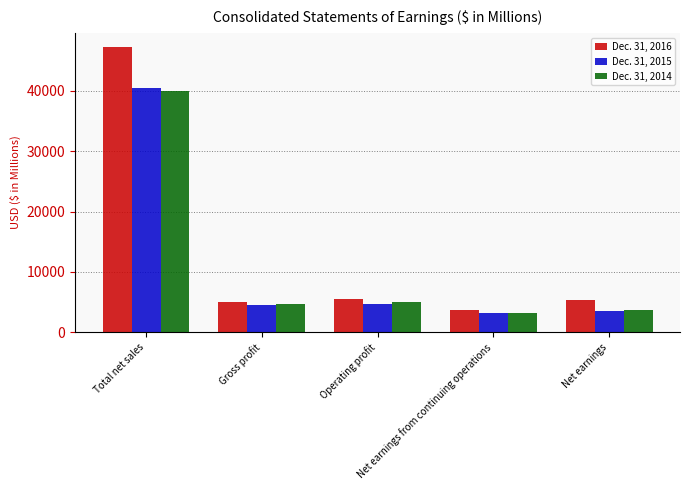

Is the value of Dec. 31, 2015 at Operating profit greater than the value of Dec. 31, 2014 at Net earnings?

Yes